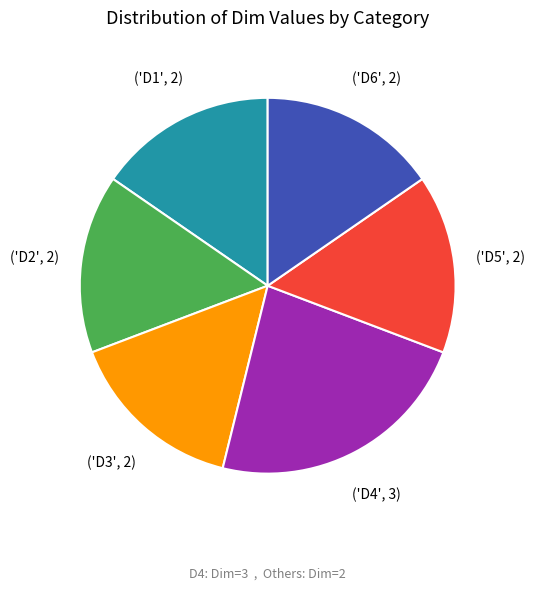

Is there any slice that represents more than half of the pie?

No